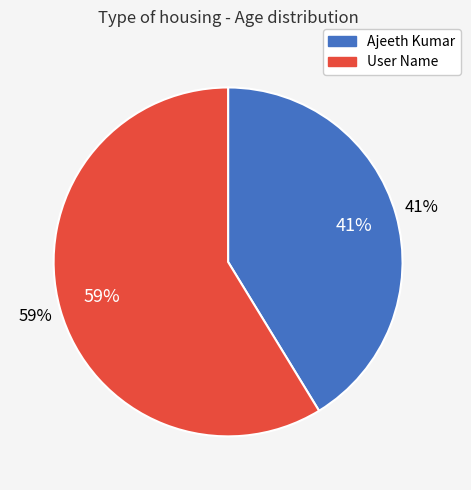

What is the largest slice in the pie chart?

User Name